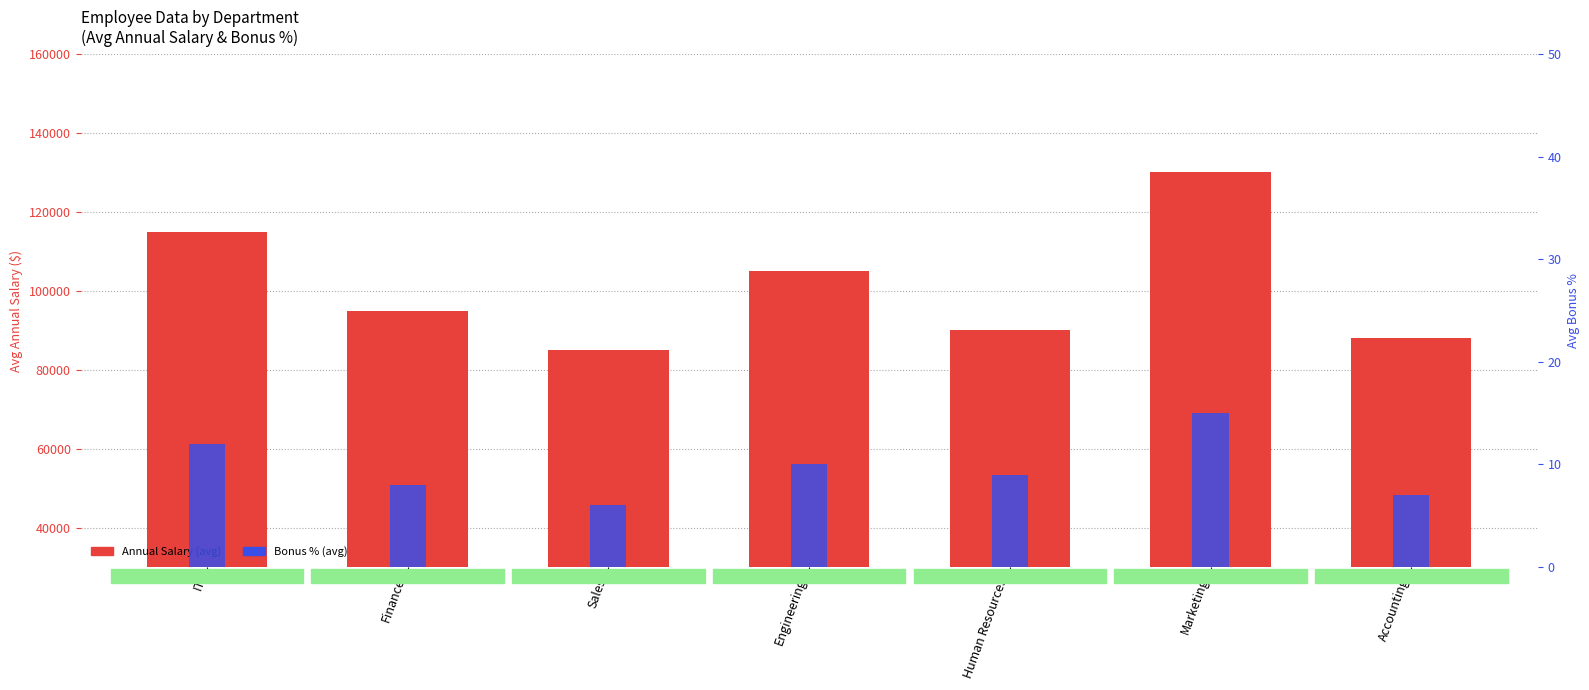

Is the value of Bonus % at Engineering greater than the value of Annual Salary at Engineering?

No